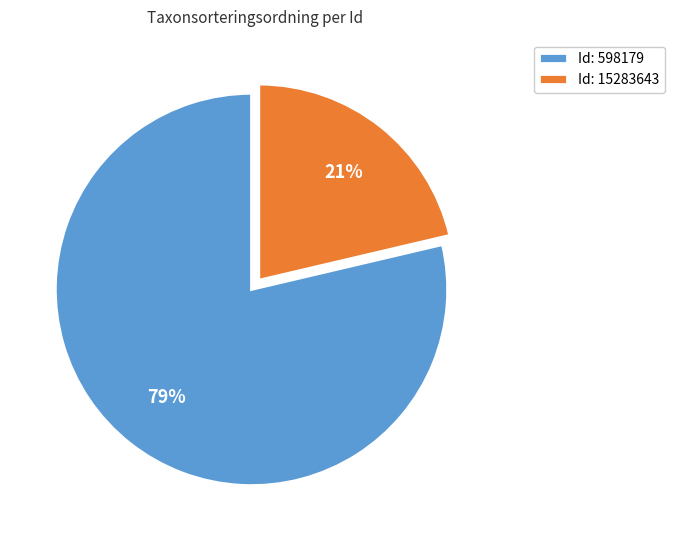

Which category has the smallest portion of the pie?

Id: 15283643